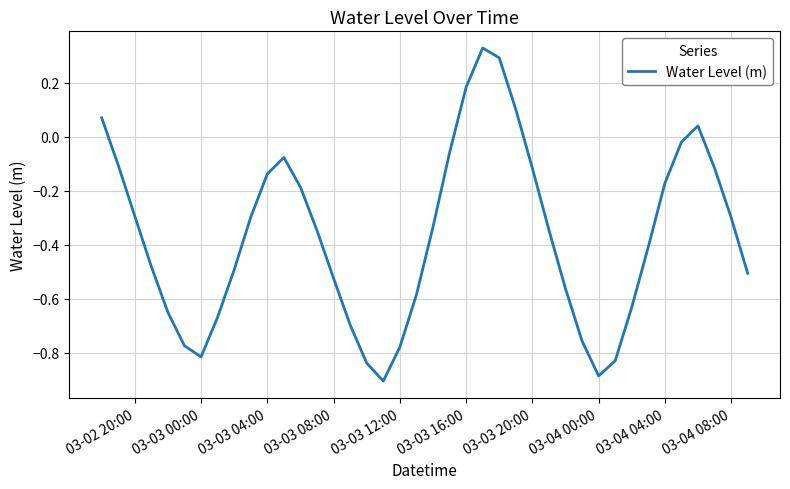

What is the difference between the maximum and minimum values?

1.2